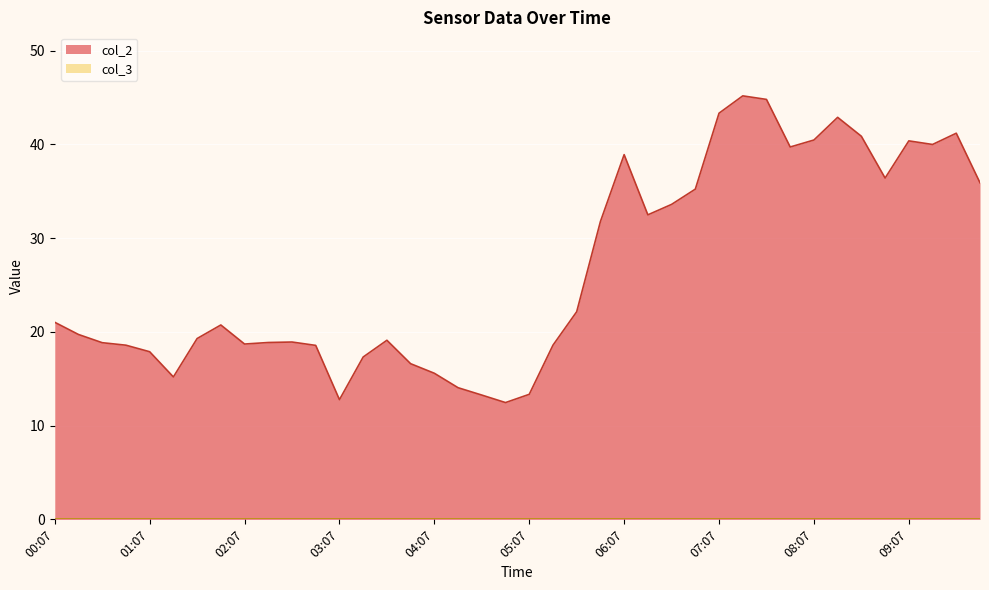

How many values are below 20?

20